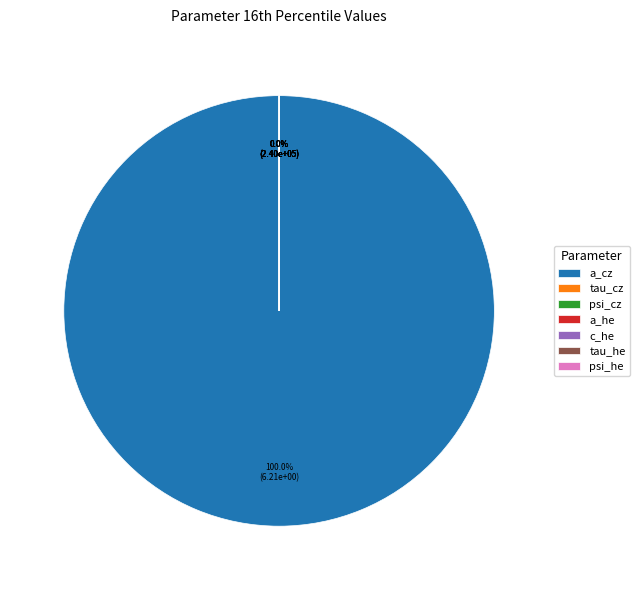

To the nearest percent, what is the difference between the largest and smallest slice percentages?

100%